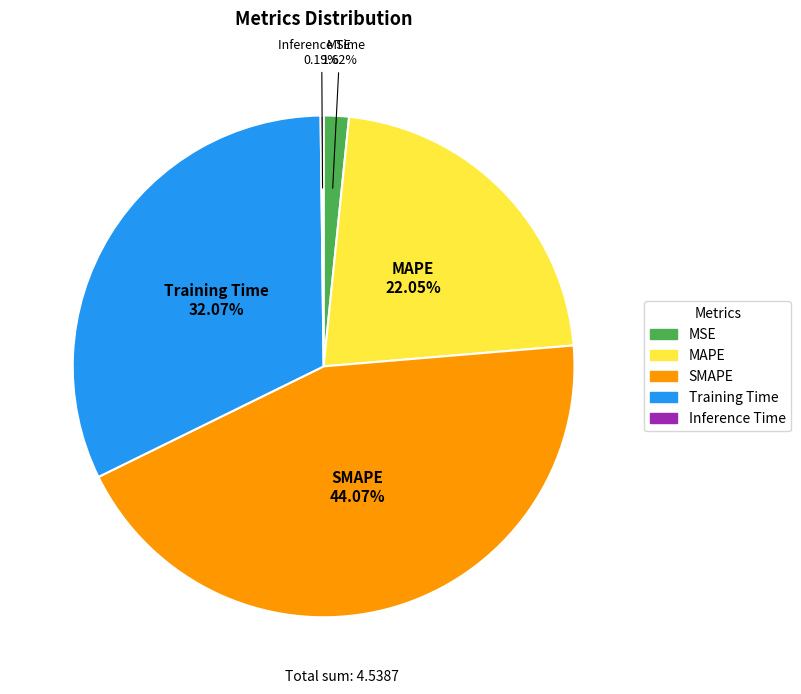

What is the largest slice in the pie chart?

SMAPE